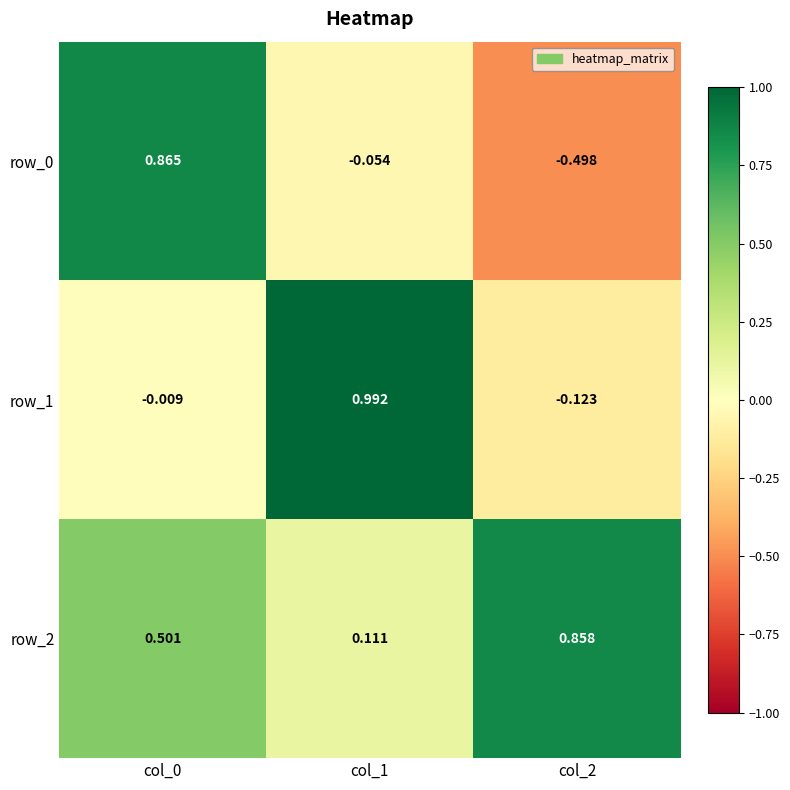

Is the value of row_1 at col_0 greater than the value of row_2 at col_1?

No